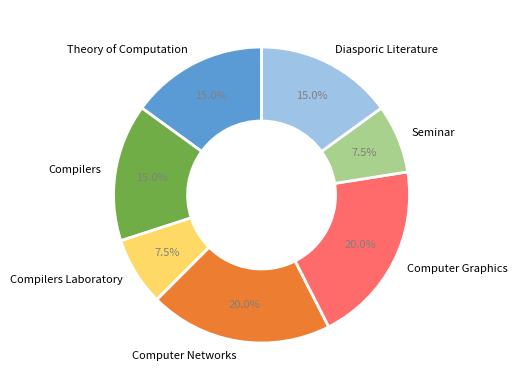

To the nearest percent, what portion does Diasporic Literature represent?

15%